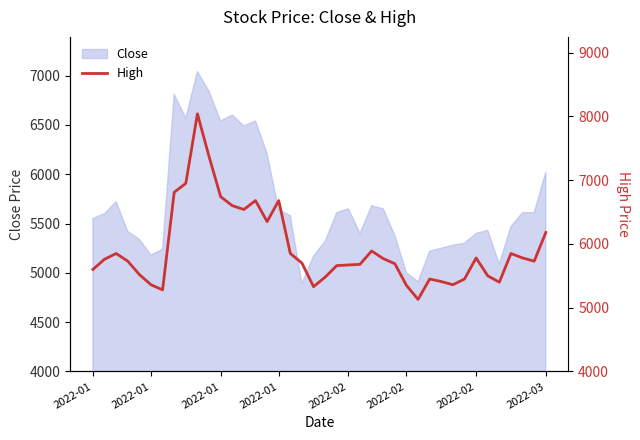

How many values exceed 5730?

19